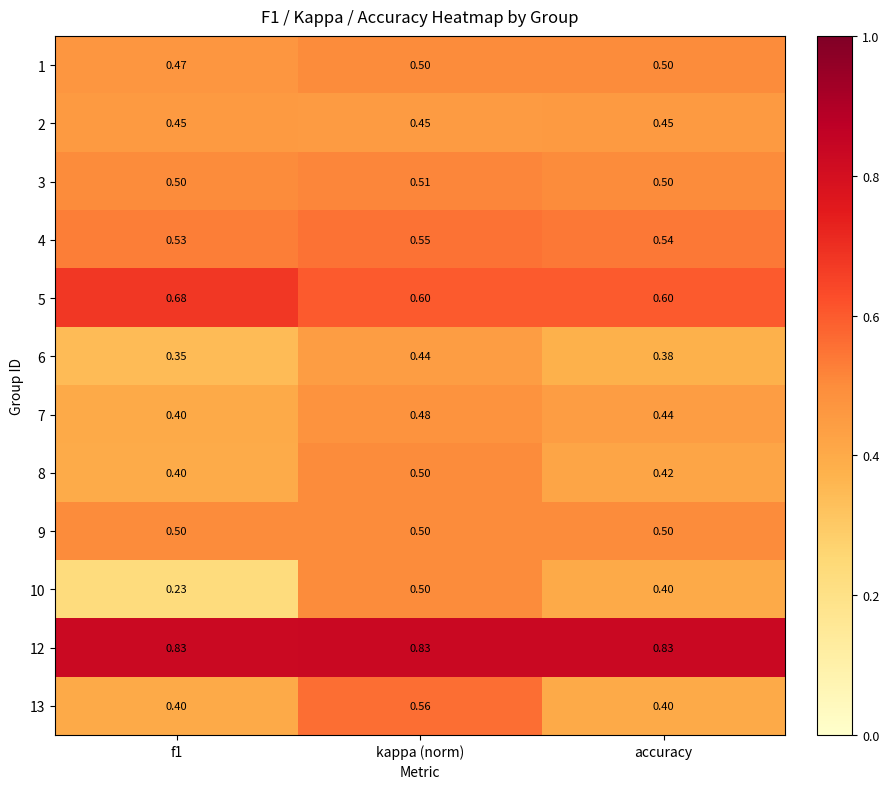

At how many categories does at least one series exceed 0?

3